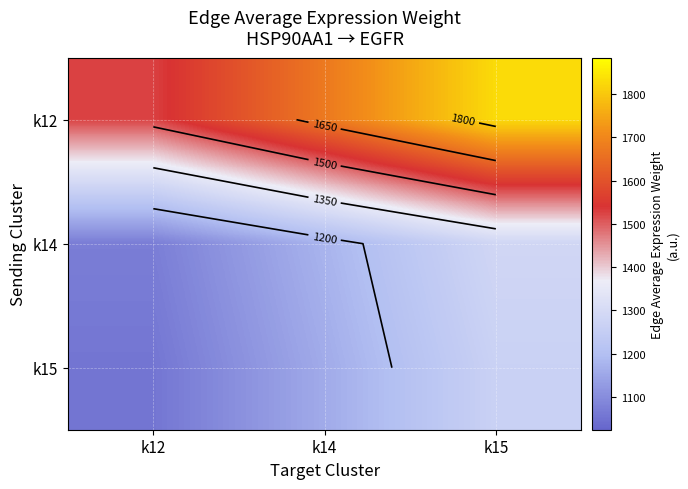

Which has a higher value, k15 or k14?

k15